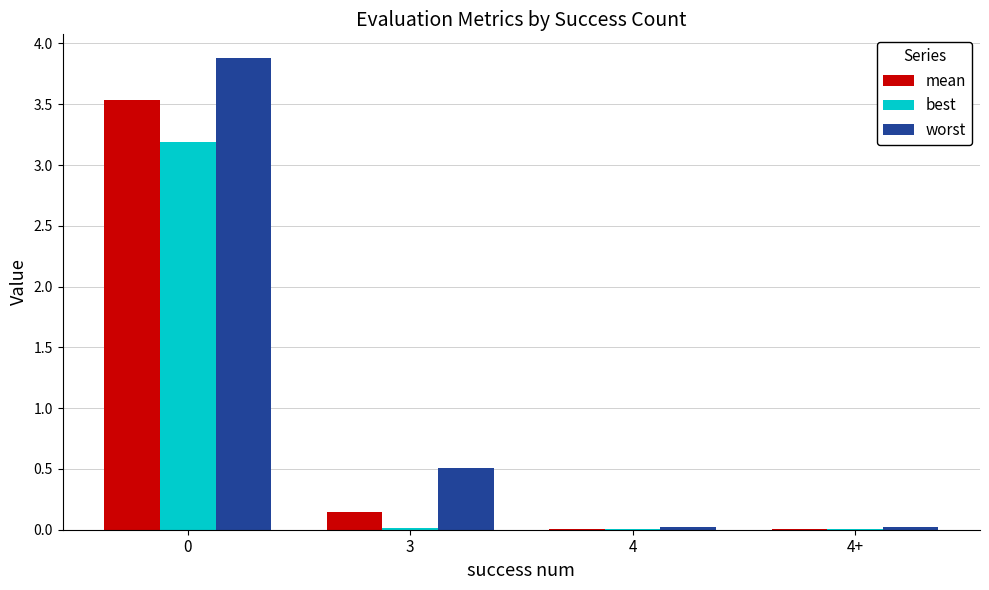

True or false: worst has a value of 0.0 at 4+.

True